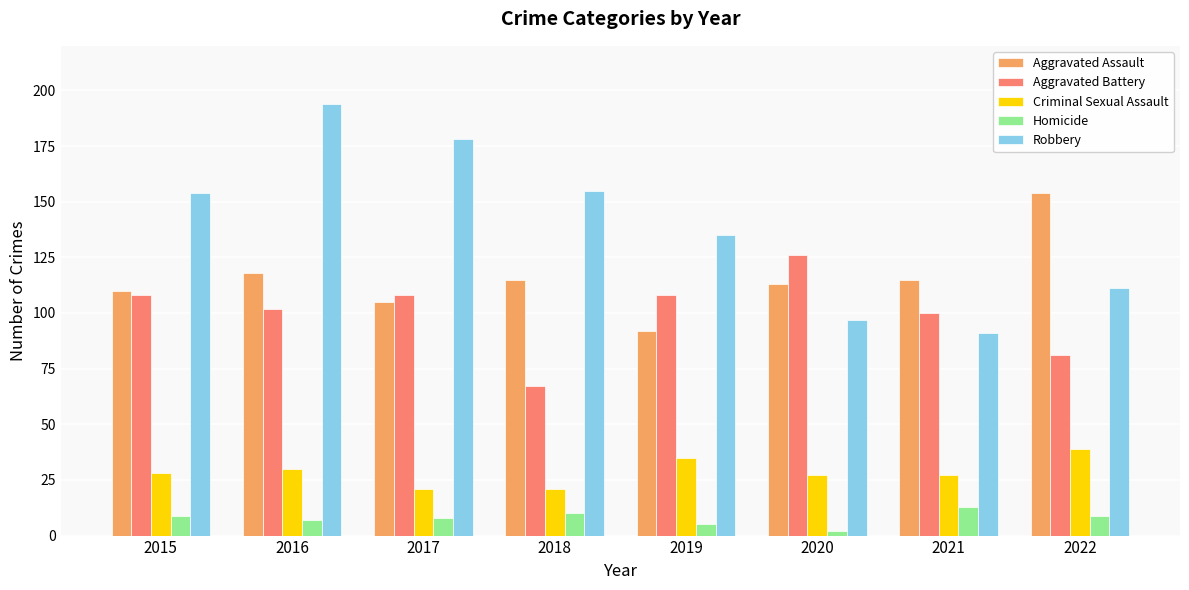

Read the Homicide value at 2018.

10